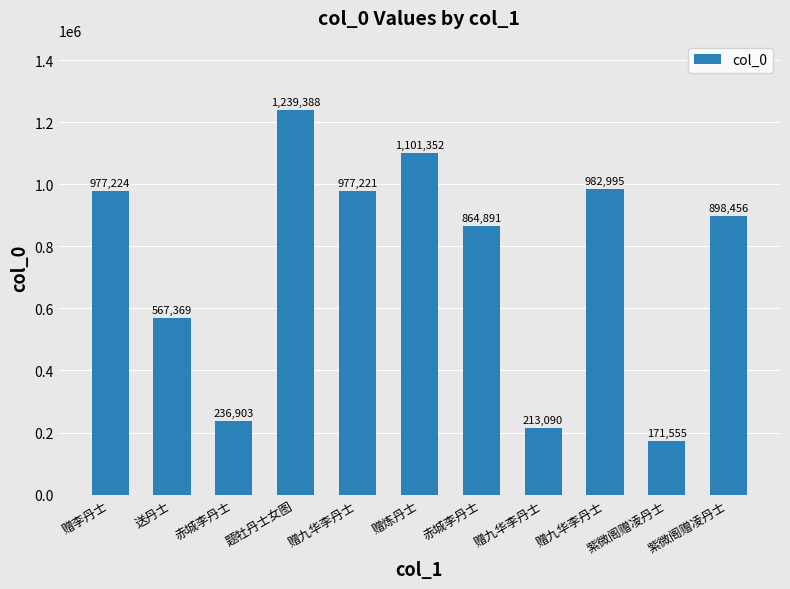

Is it true that the value at 赤城李丹士 is 236903?

True